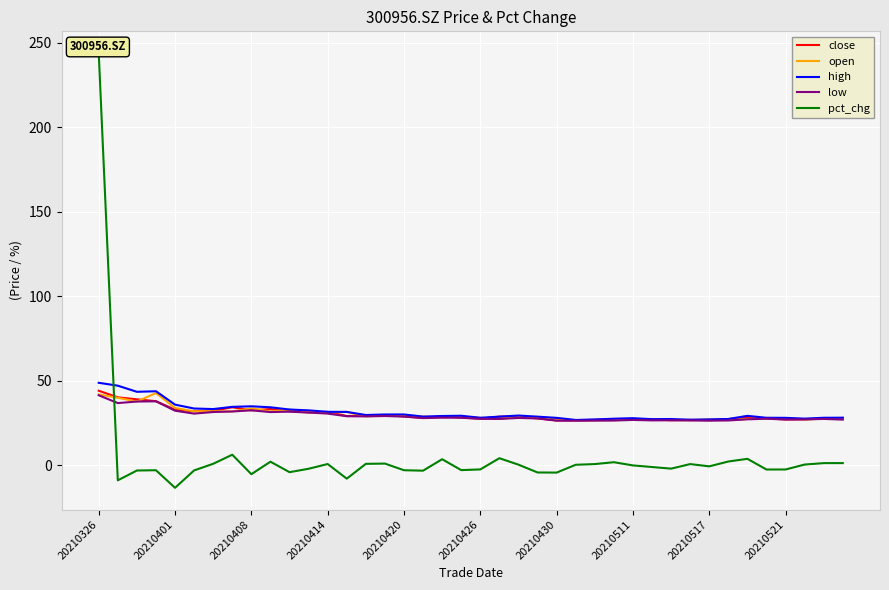

How many interior local peaks does the pct_chg series have?

10